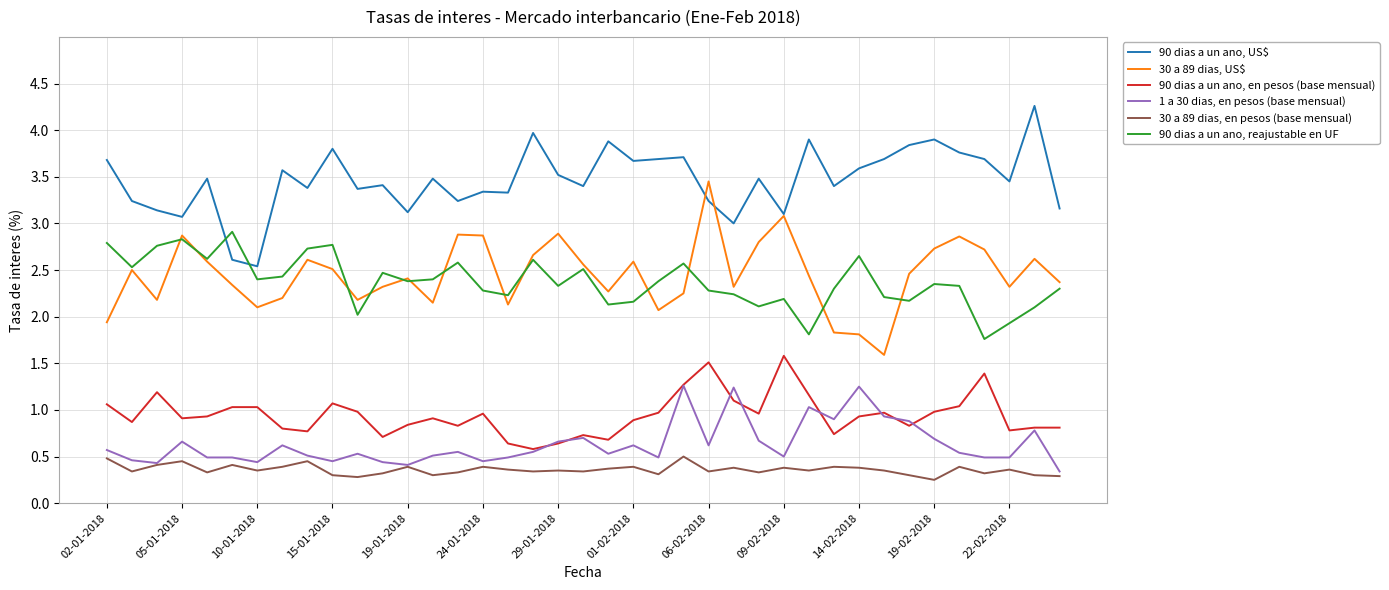

What is the maximum value for 90 dias a un ano, en pesos (base mensual)?

1.6